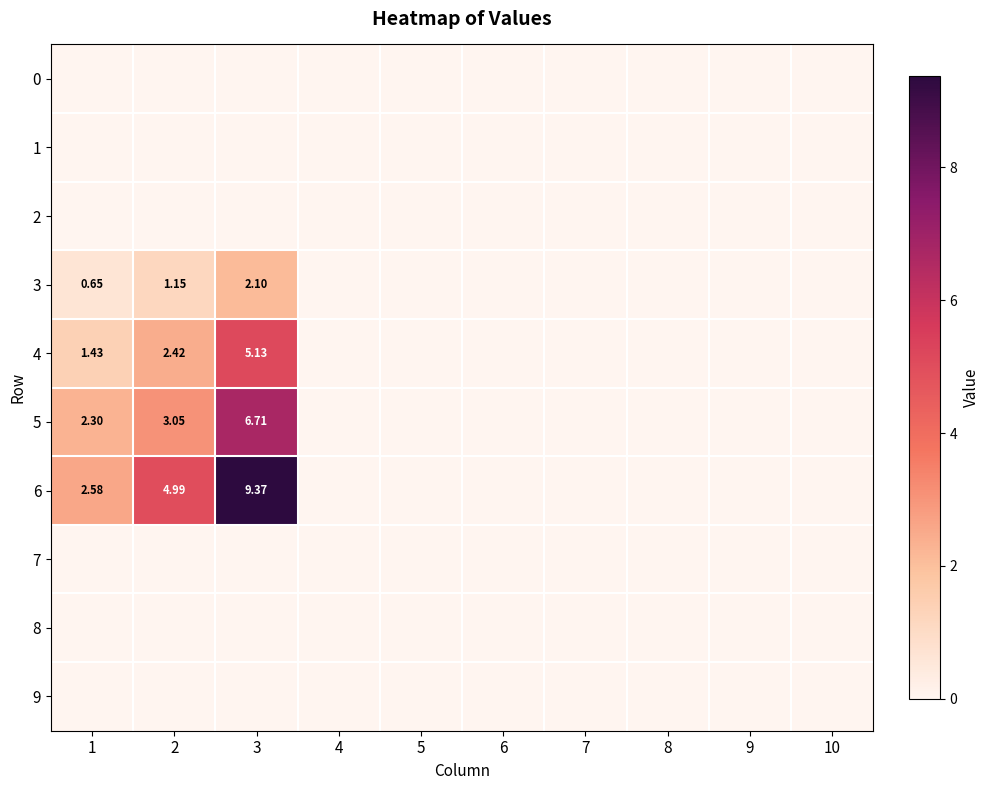

Which category has the highest value in the 7 series?

1